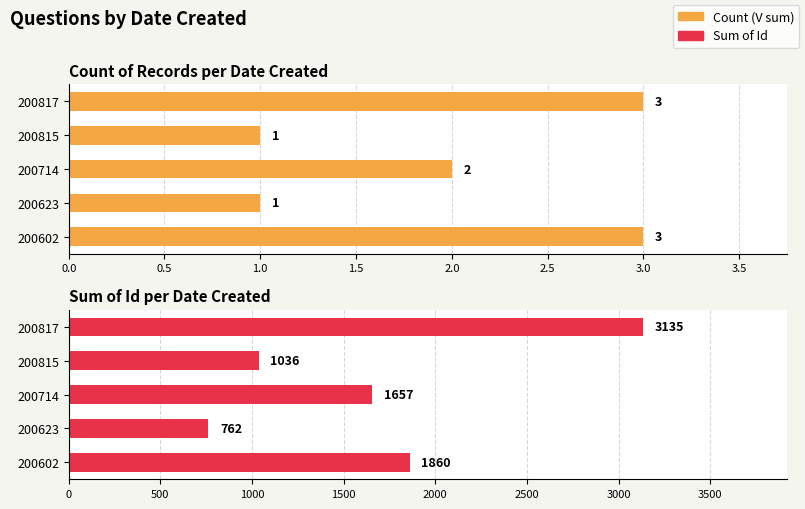

List the series in order of their peak value, highest first.

Sum of Id, Count (V sum)